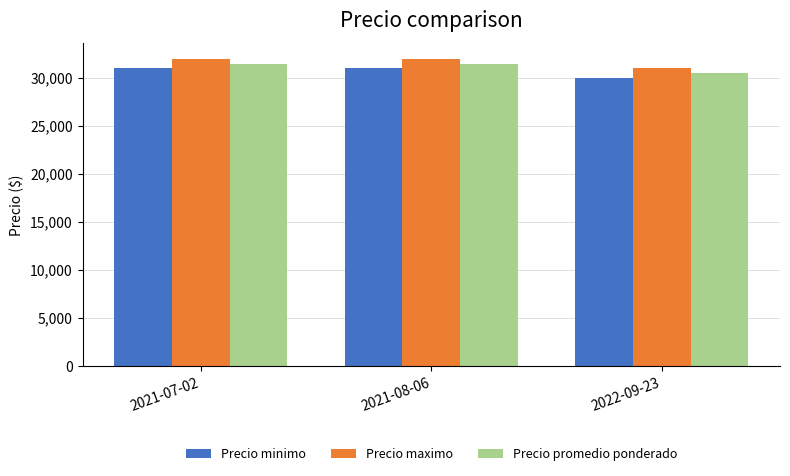

List the series in order of their peak value, highest first.

Precio maximo, Precio promedio ponderado, Precio minimo